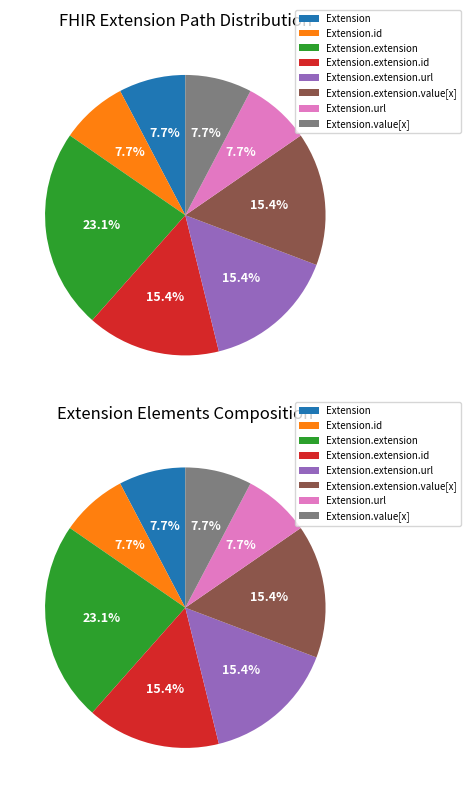

What percentage is the Extension.extension.url slice, to the nearest percent?

15%